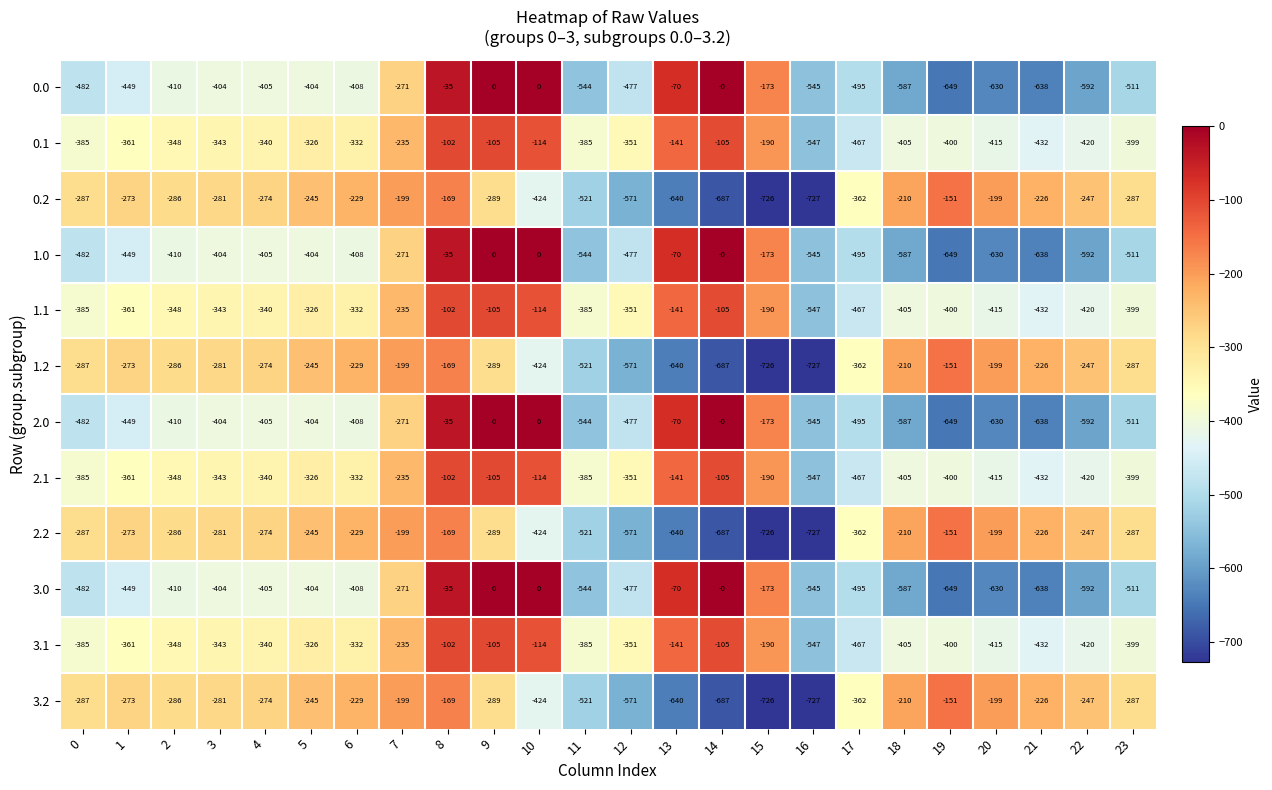

The 3.2 series shows -226 at 21. True or false?

True